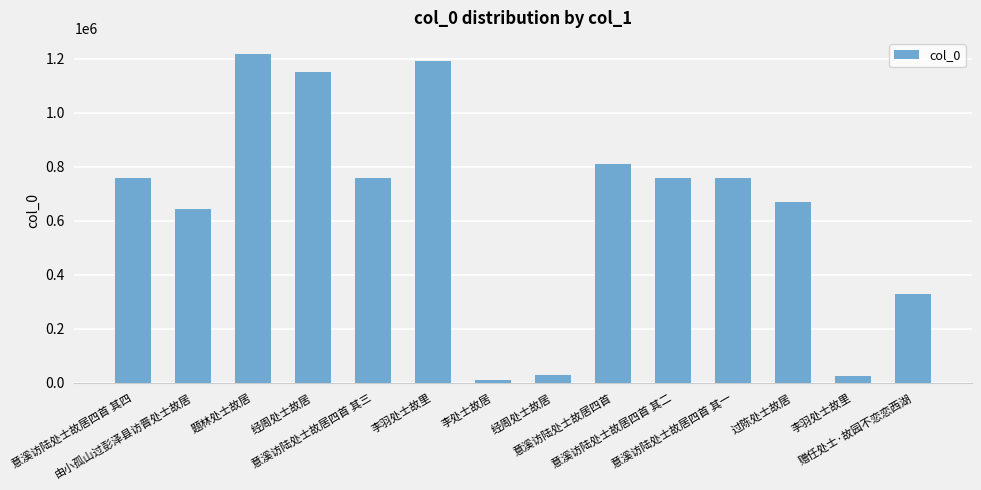

Reading left to right, list all the values displayed in this chart.

759508	641711	1215679	1150063	759507	1189788	12640	29521	811322	759506	759505	667963	26412	328325